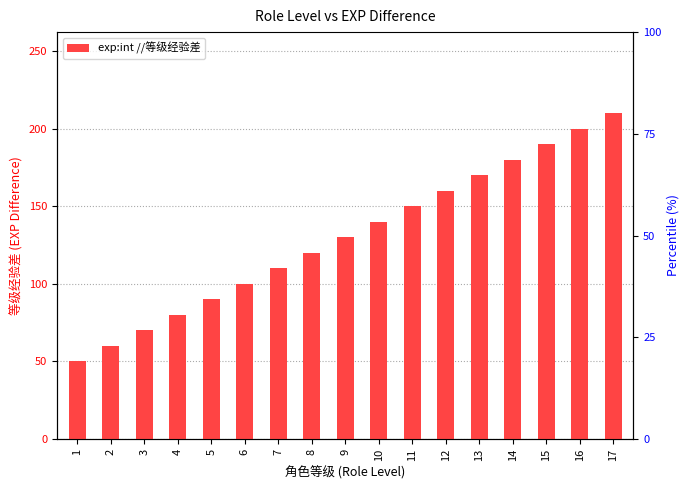

List the labels in order of value, largest first.

17, 16, 15, 14, 13, 12, 11, 10, 9, 8, 7, 6, 5, 4, 3, 2, 1